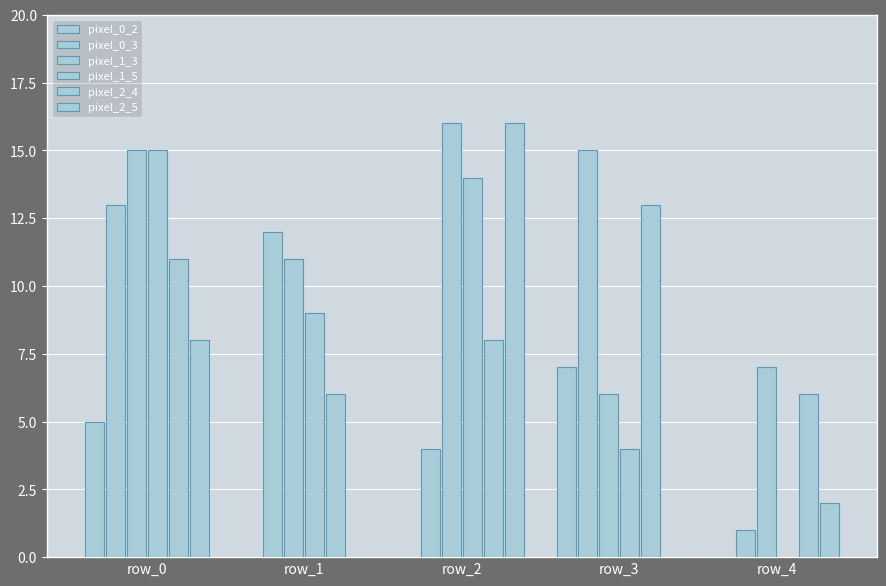

Which label corresponds to the smallest value in the chart?

row_1